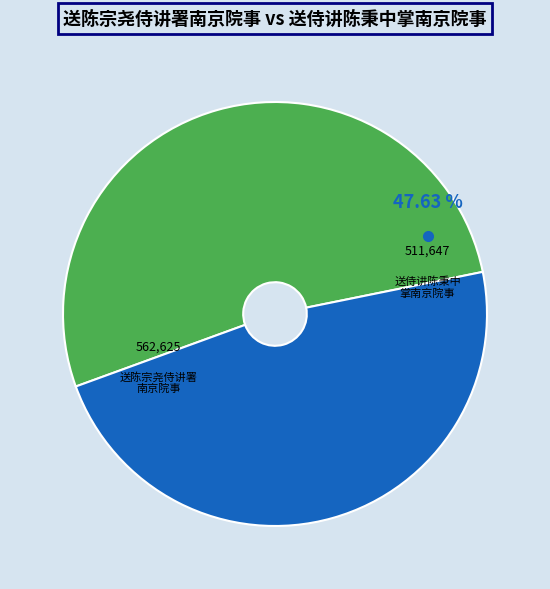

To the nearest percent, what is the difference between the 送陈宗尧侍讲署南京院事 and 送侍讲陈秉中掌南京院事 slice percentages?

5%